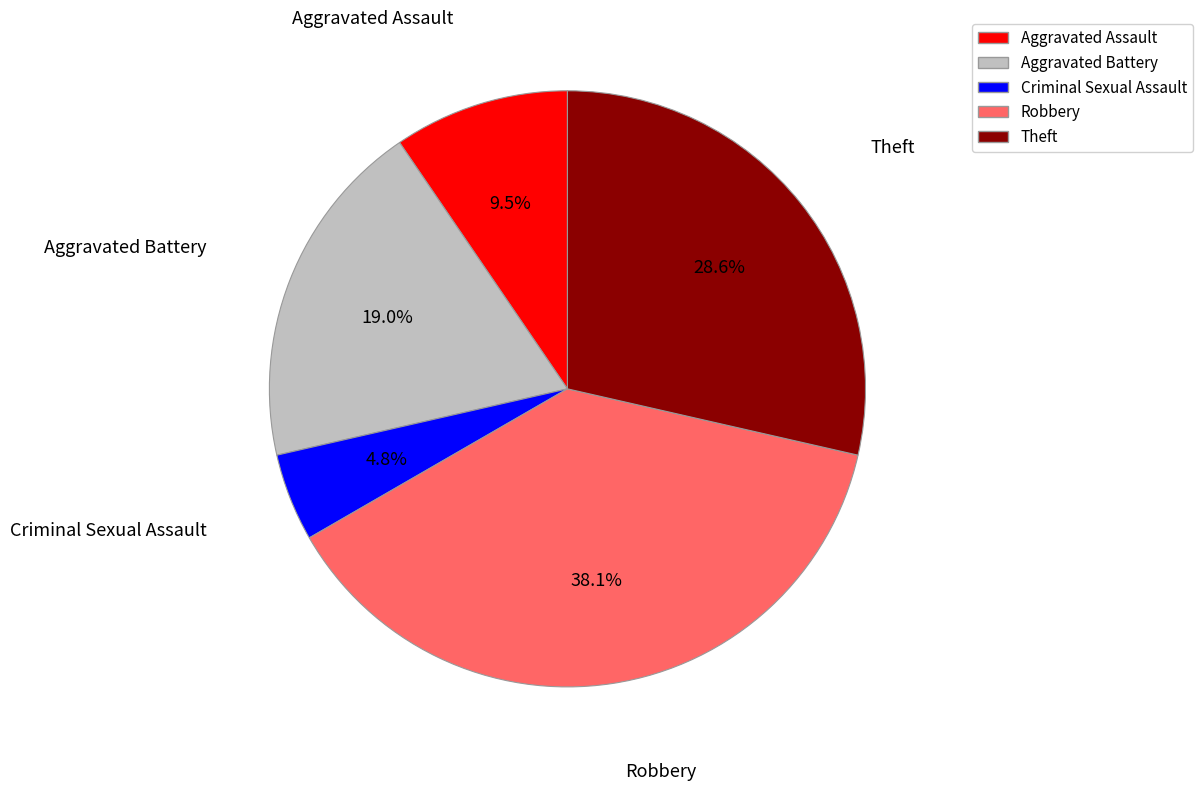

Does any single category account for the majority?

No